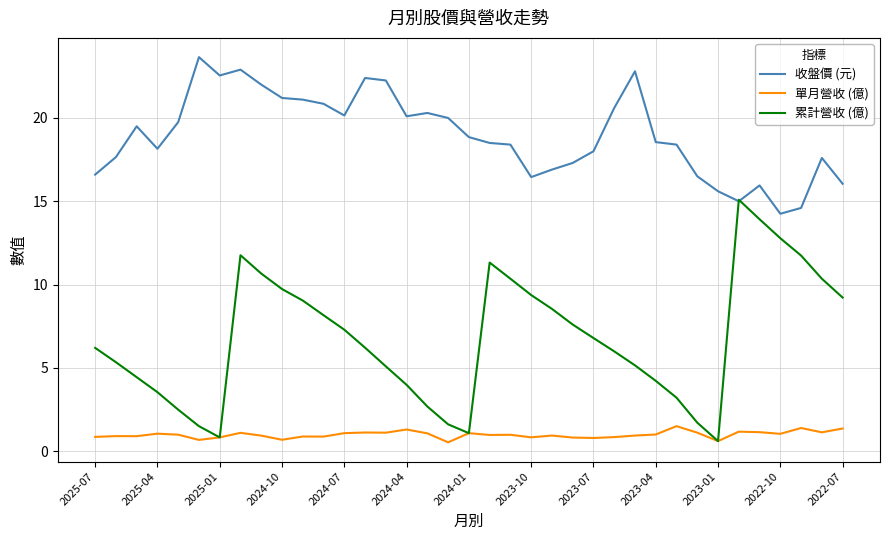

What are all the series names shown in the legend?

收盤價 (元), 單月營收 (億), 累計營收 (億)